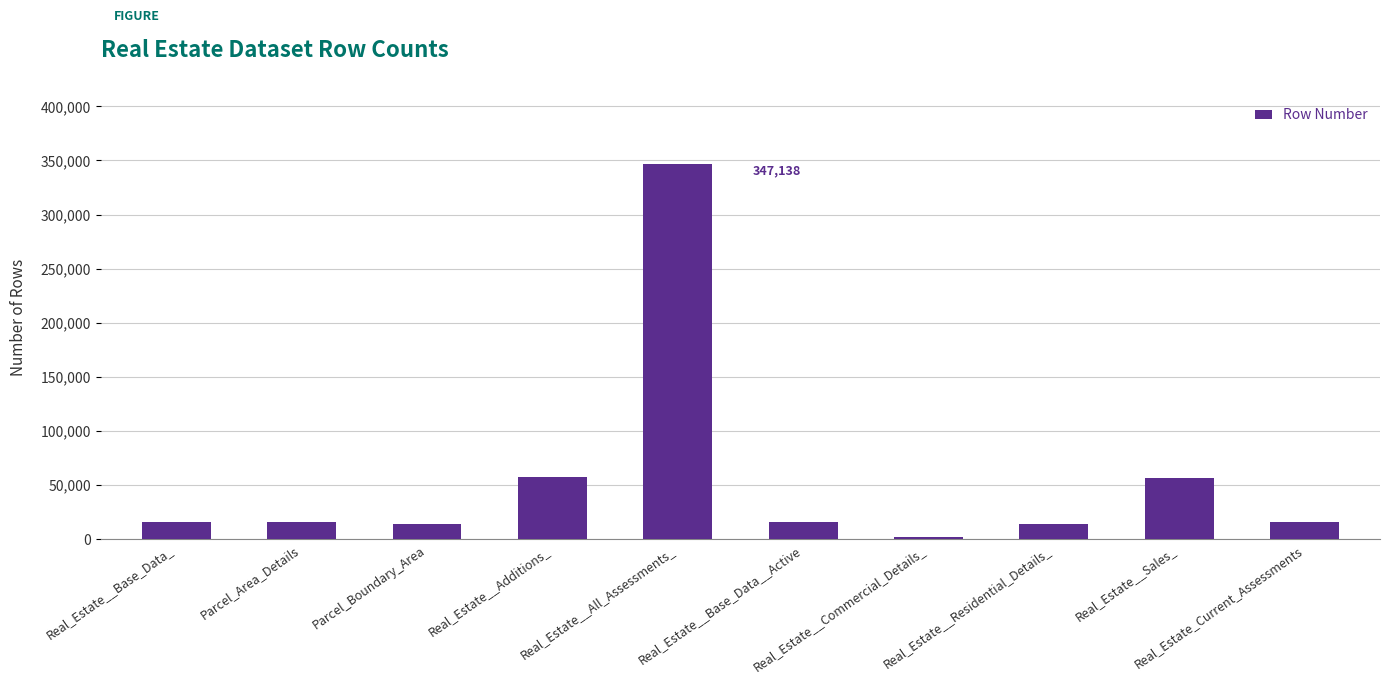

What is the change in value from Real_Estate__Base_Data_ to Real_Estate__Commercial_Details_?

-13217